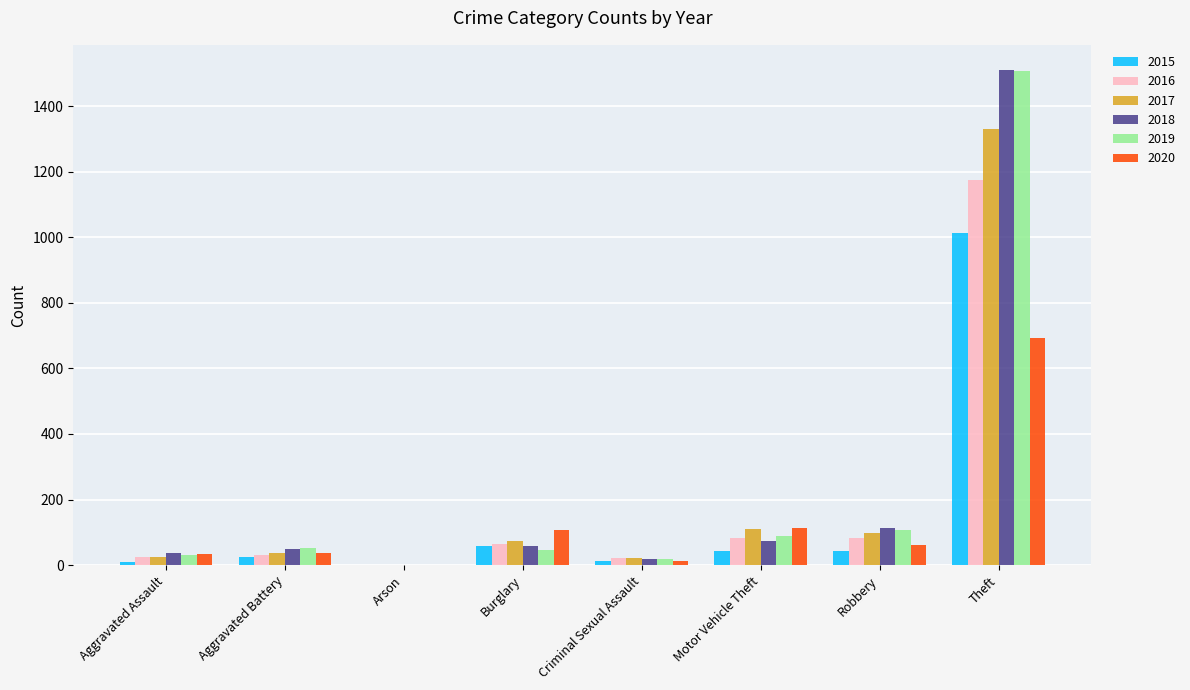

The 2018 series shows 114 at Robbery. True or false?

True